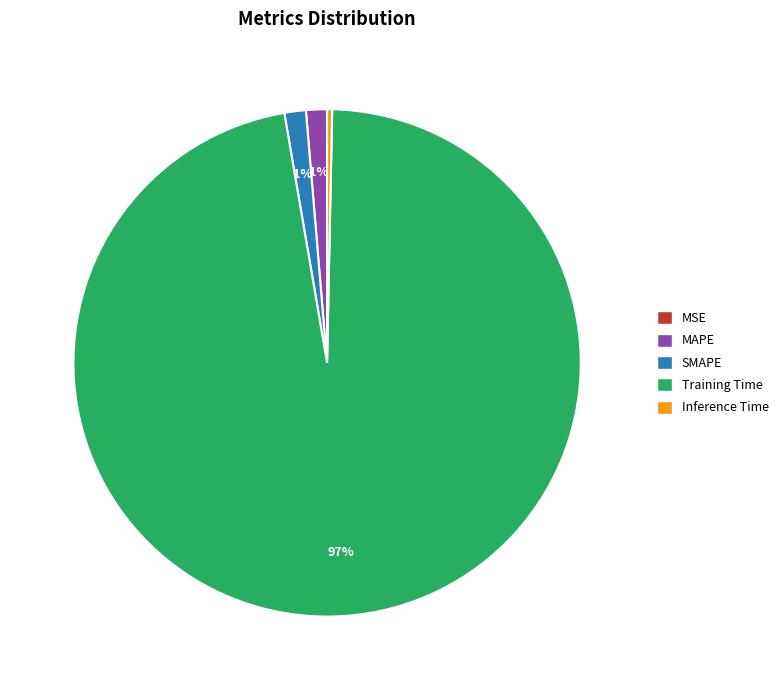

Which has a higher value, SMAPE or Training Time?

Training Time